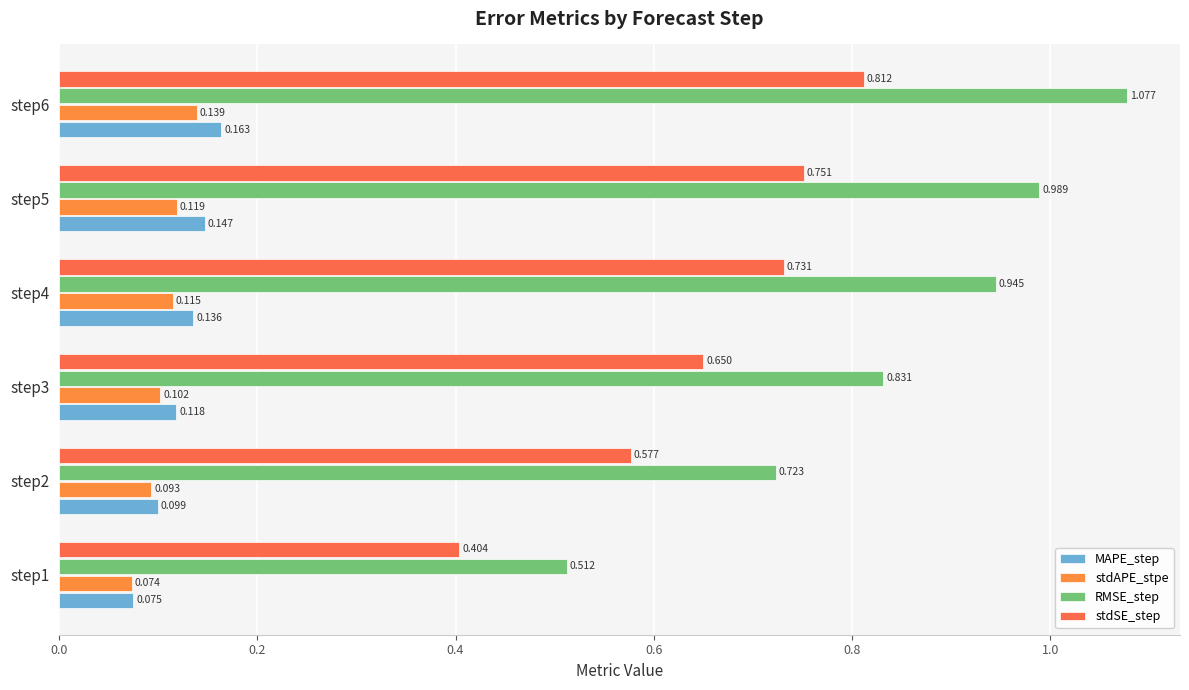

How many data points does each series have?

6